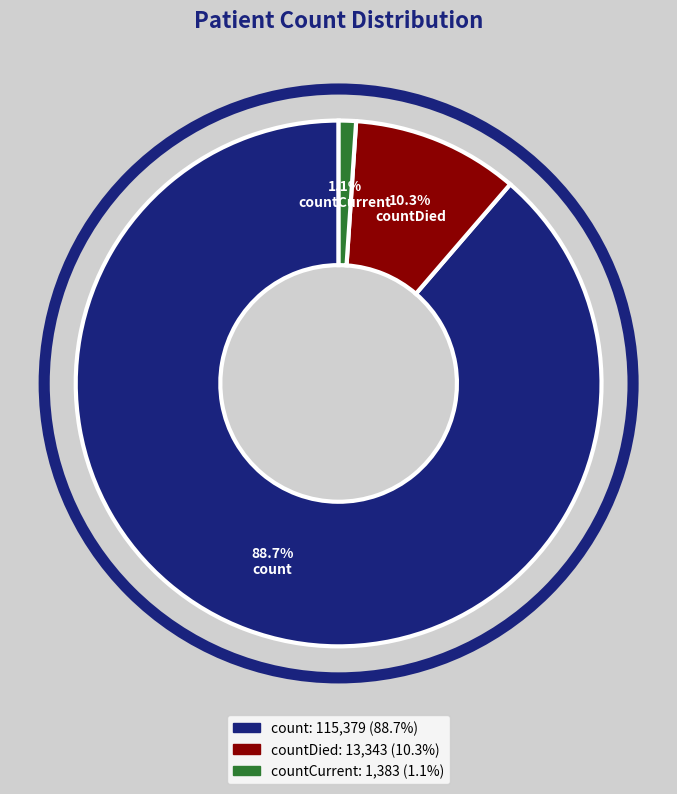

Count the number of slices in the pie.

3